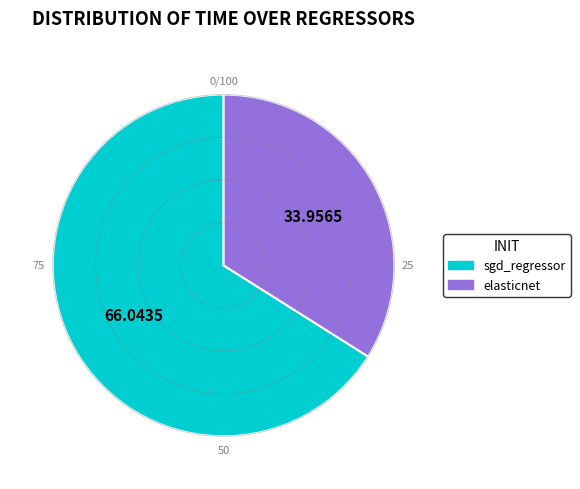

Combined, do sgd_regressor and elasticnet account for over 50%?

Yes